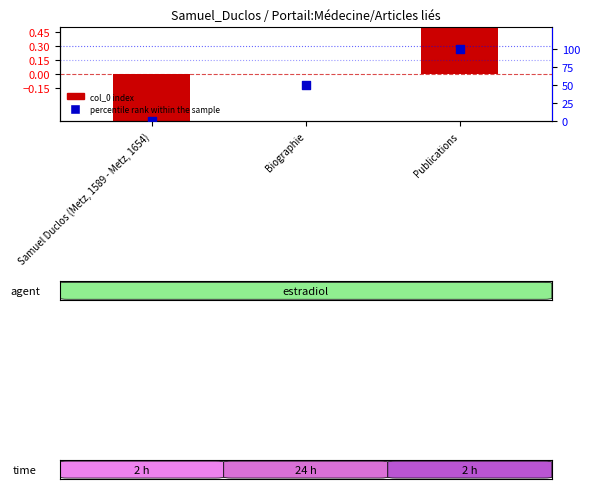

Is the value of col_0 (shifted) at Samuel Duclos (Metz, 1589 - Metz, 1654) greater than the value of percentile rank within sample at Publications?

No